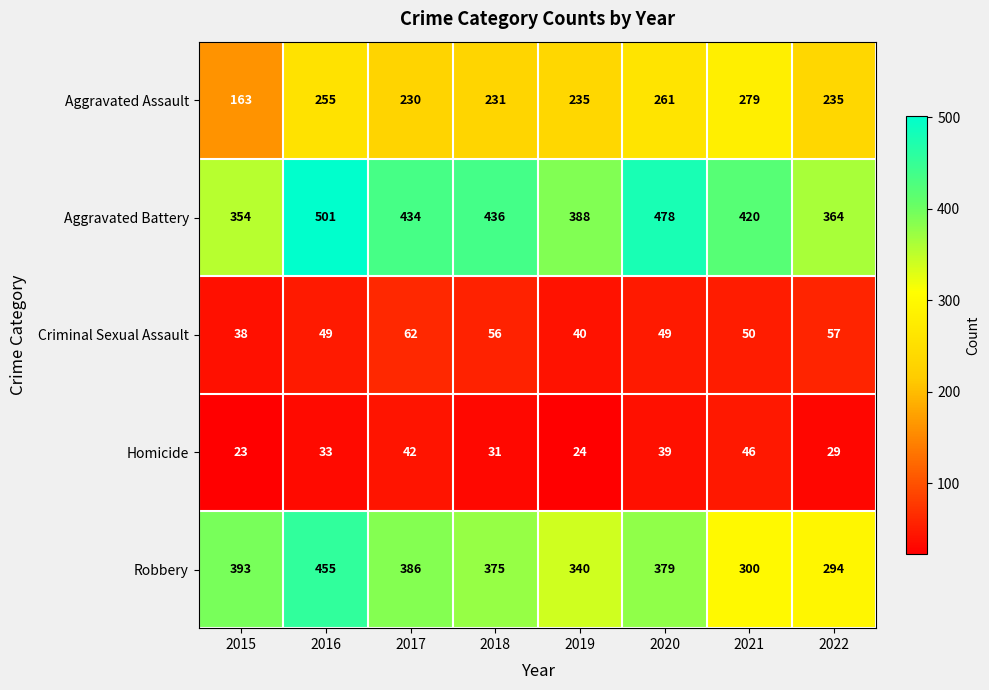

What is the sum of the Criminal Sexual Assault values at 2019 and 2020?

89